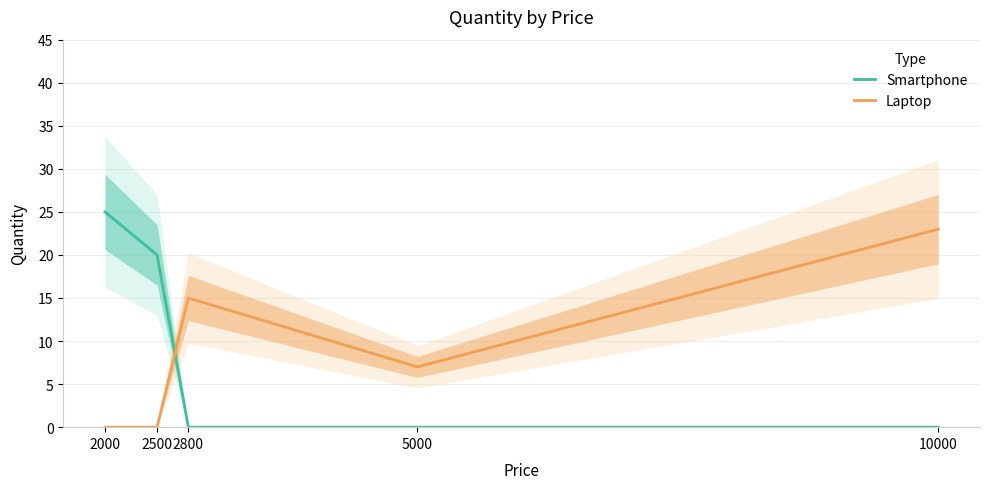

What is the difference between the maximum and minimum values in the Smartphone series?

25